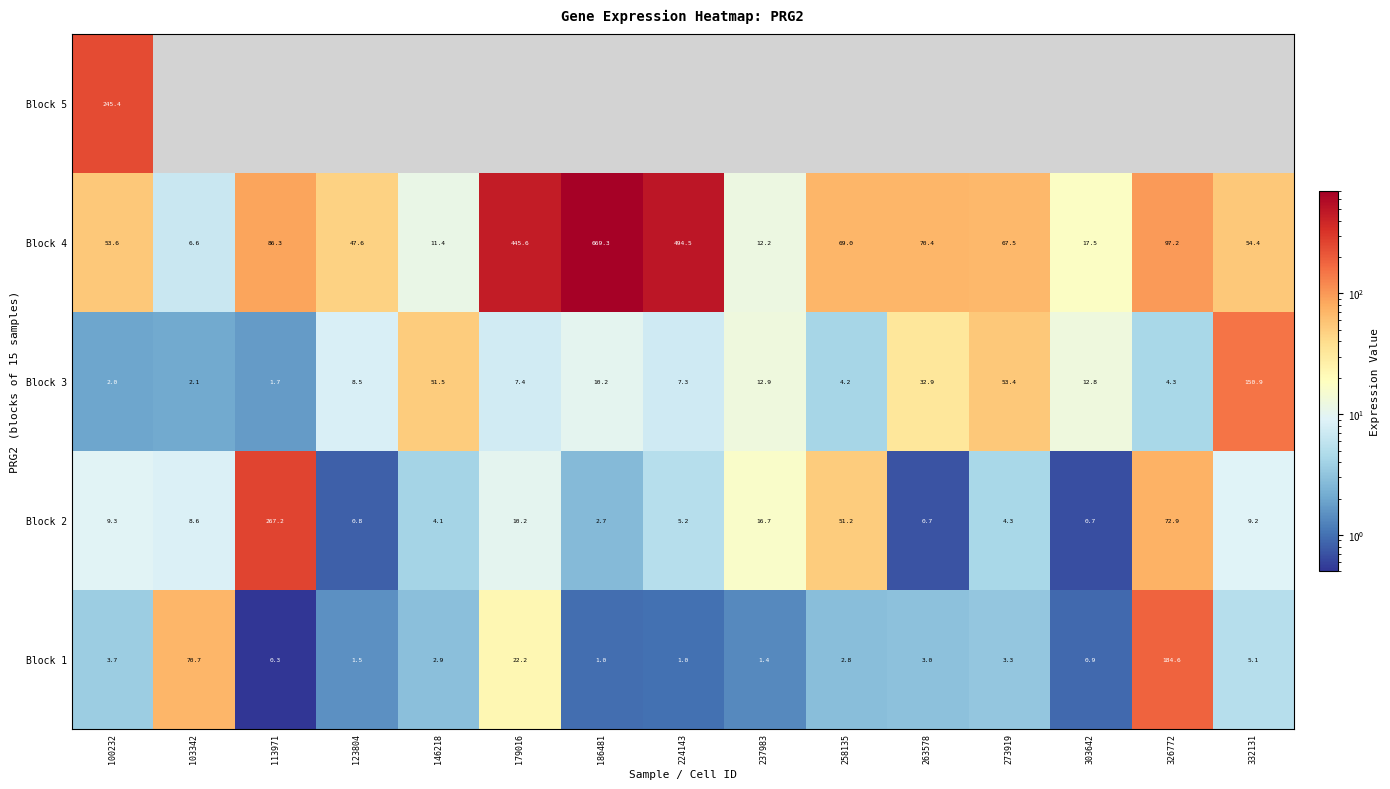

Is the value of Block 2 at 263578 greater than the value of Block 4 at 273919?

No